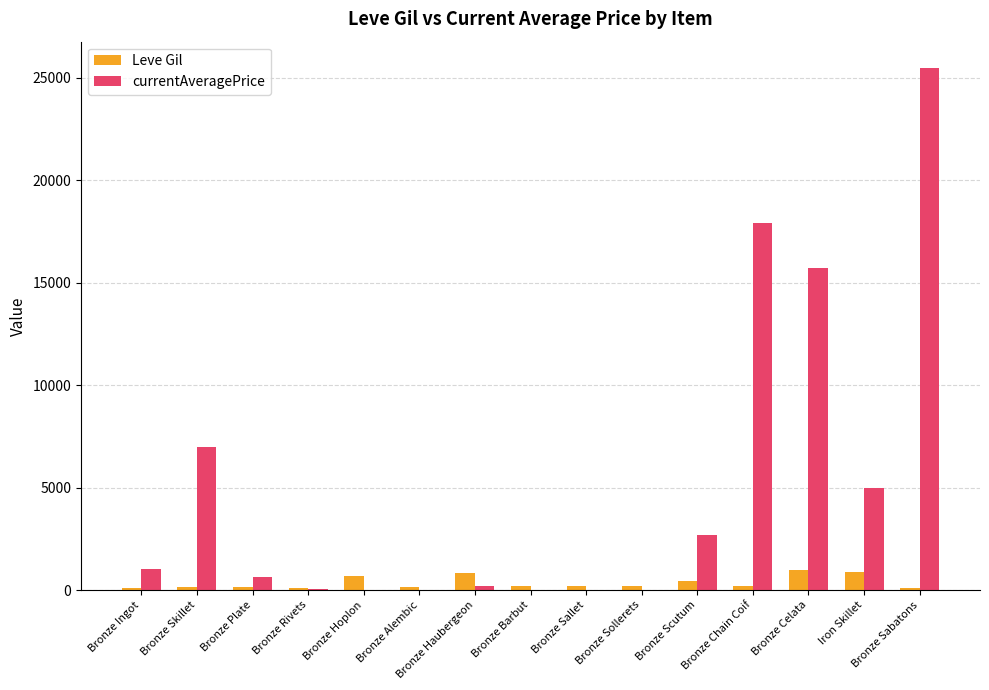

What is the sum of the Leve Gil values at Bronze Sollerets and Bronze Scutum?

680.0